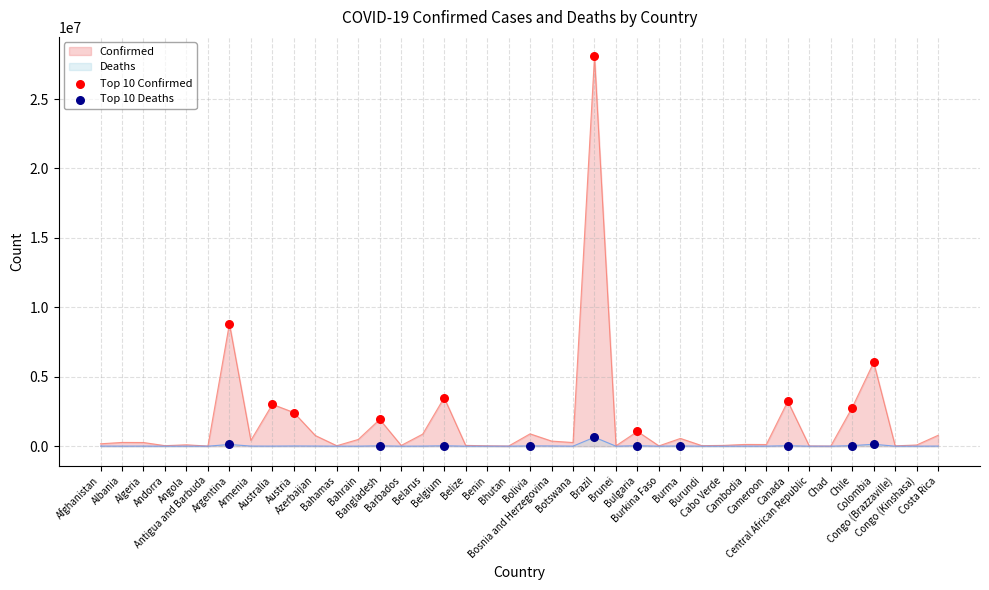

Which series contains the lowest Y value?

Top 10 Deaths